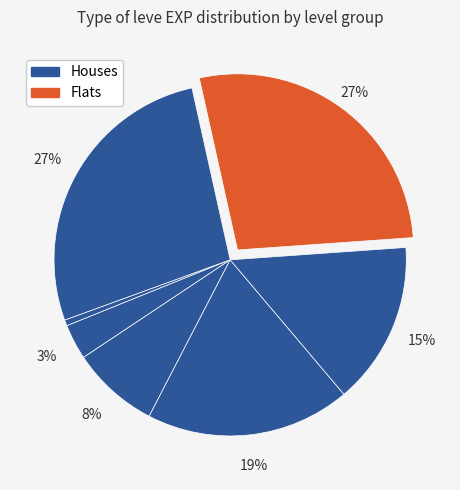

Count the number of slices in the pie.

7